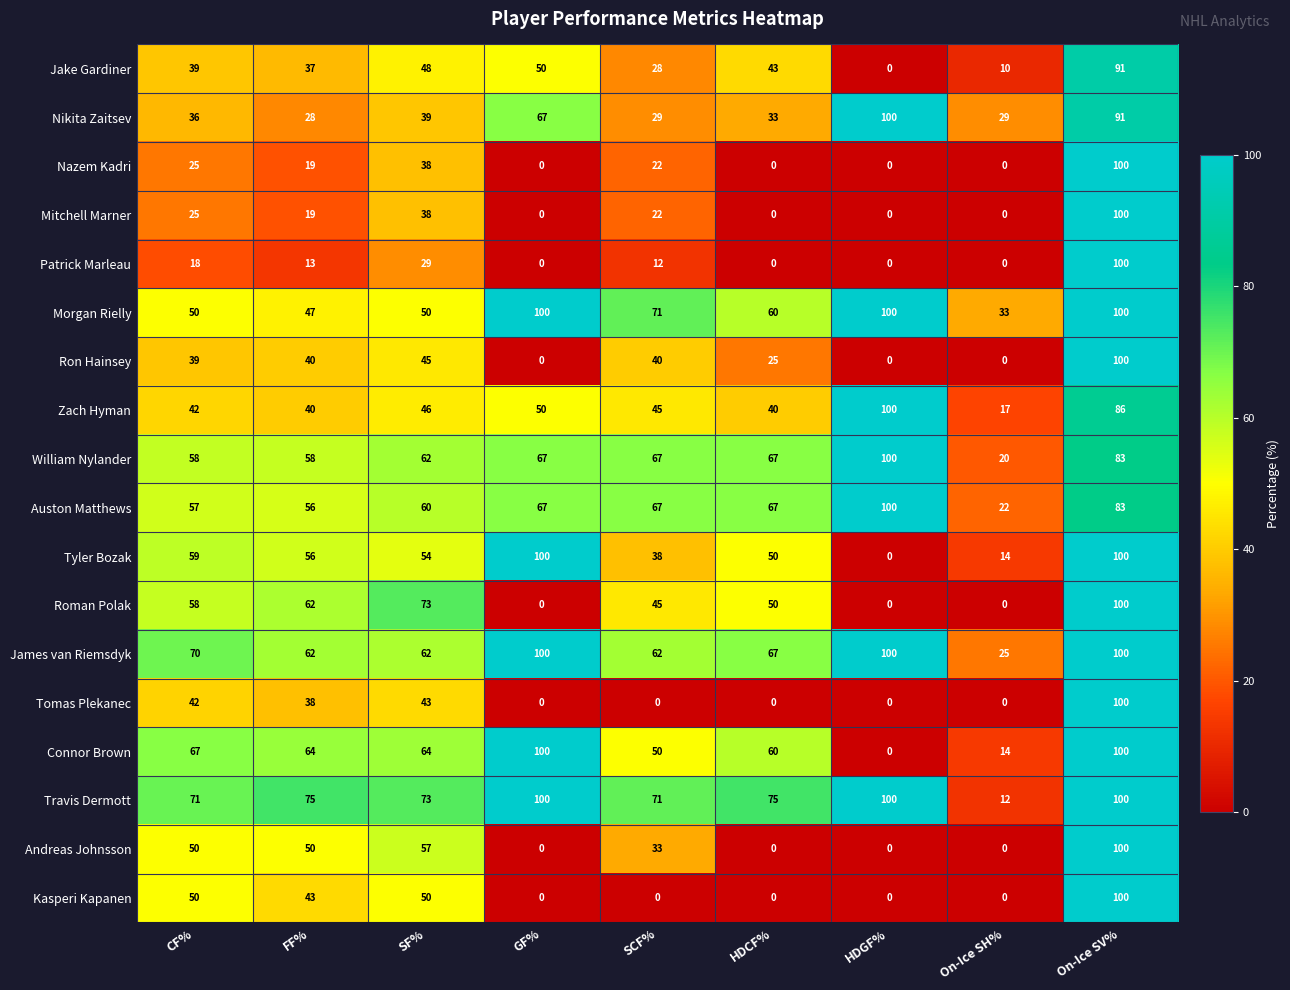

What is the difference between the highest and lowest values at FF%?

62